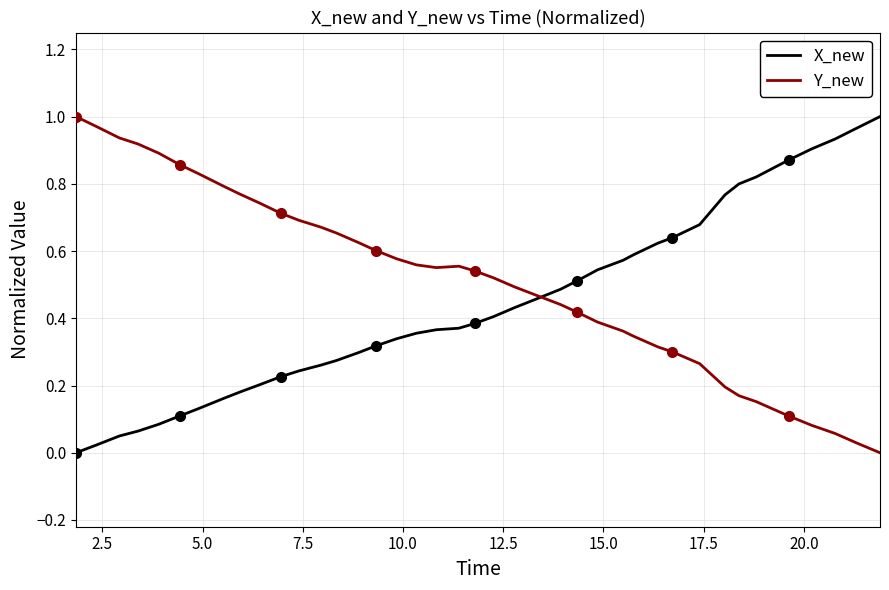

Is it true that Y_new equals 0.0 at 36?

False